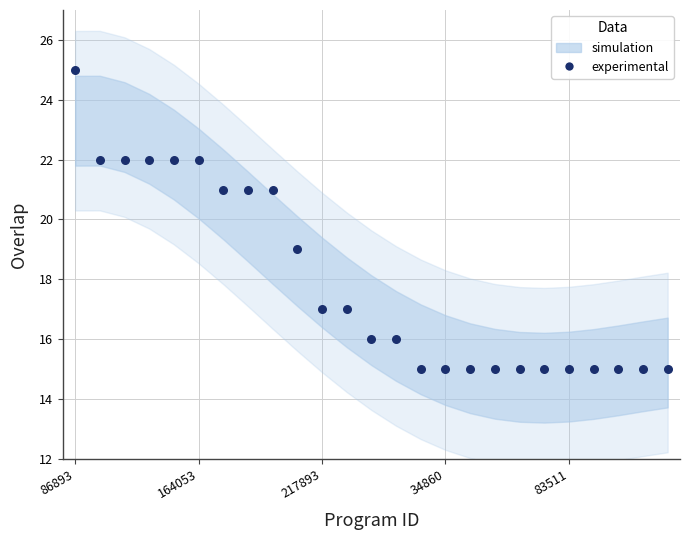

What is the range of Y values (max minus min)?

10